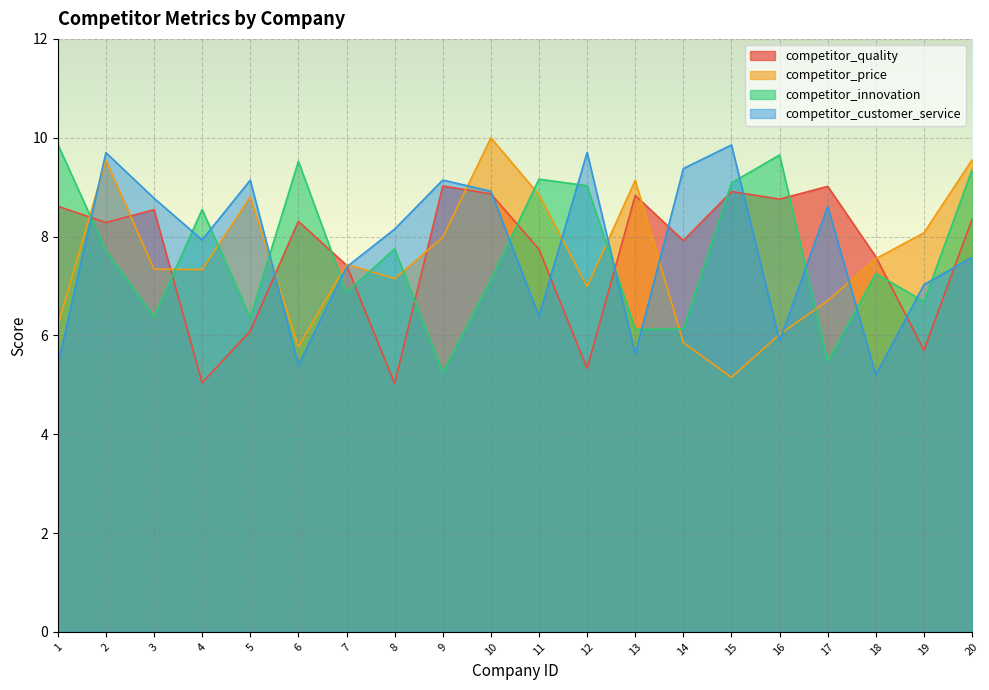

What value does the competitor_quality series have at 20?

8.4